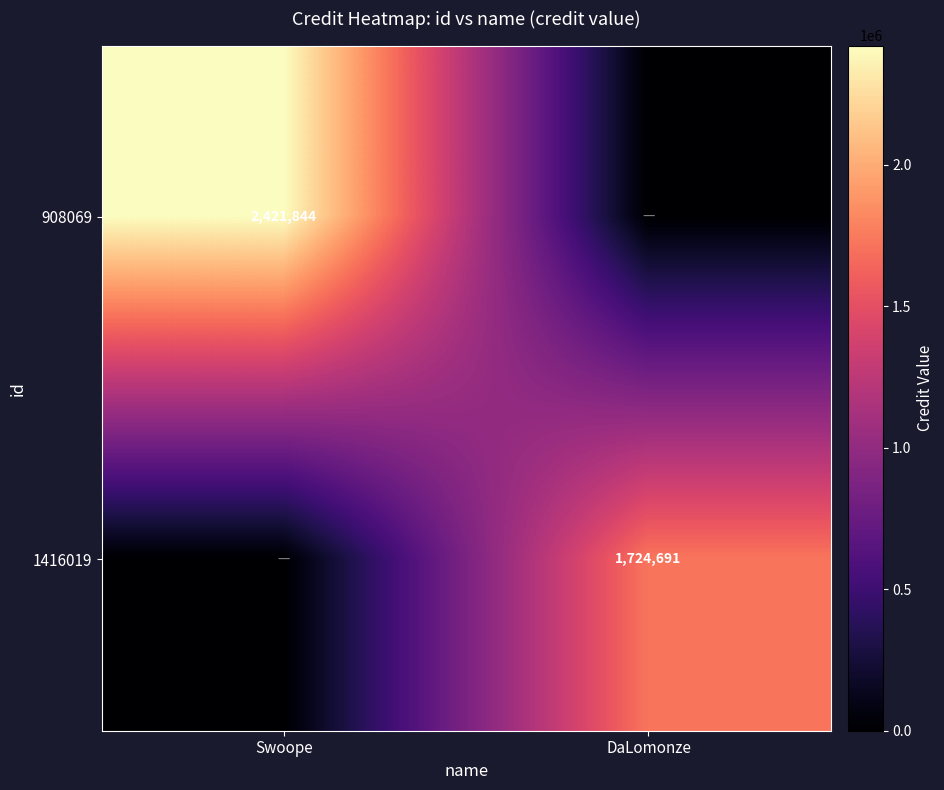

Is the value of 1416019 at DaLomonze greater than the value of 908069 at Swoope?

No